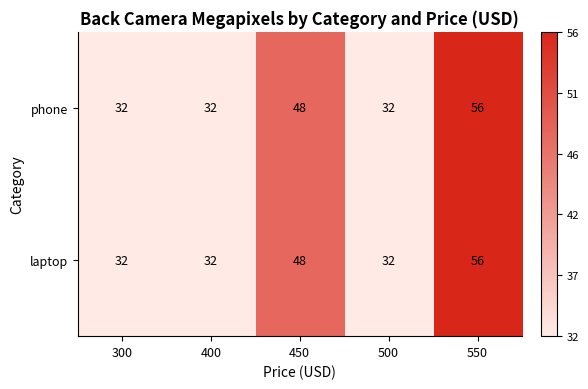

Is it true that phone equals 32 at 500?

True